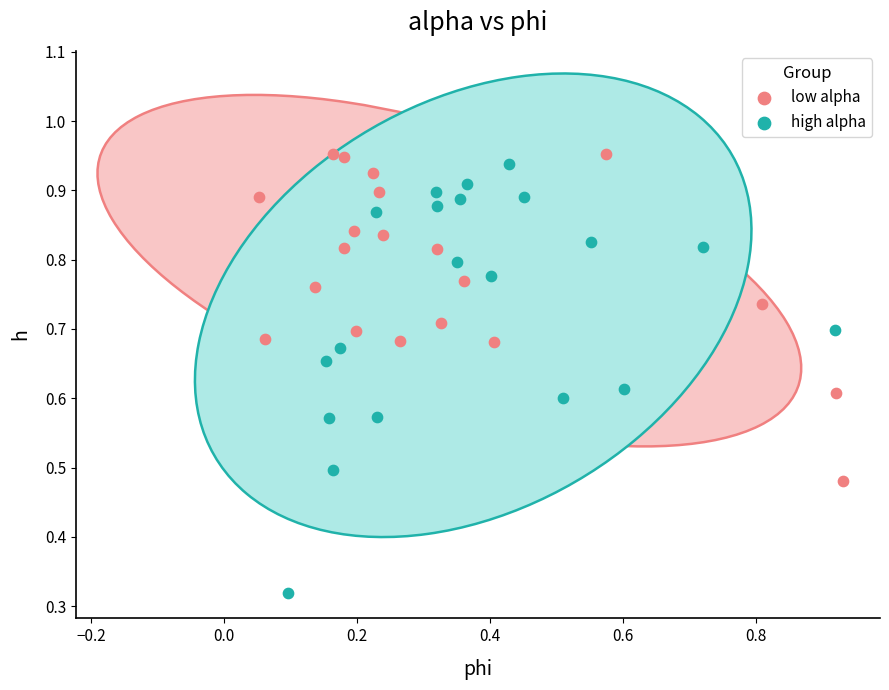

Which series contains the lowest Y value?

high alpha